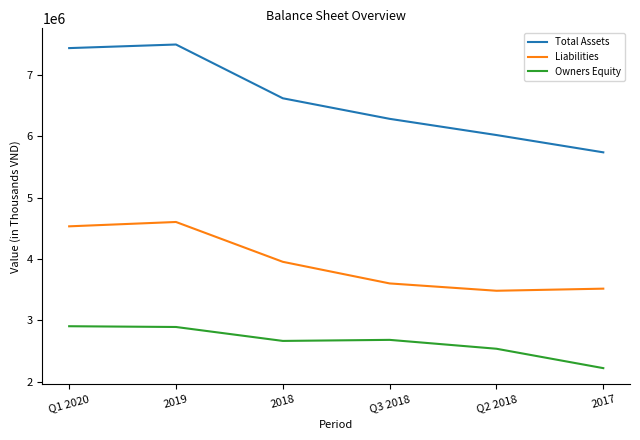

True or false: Liabilities and Total Assets intersect in this chart.

False